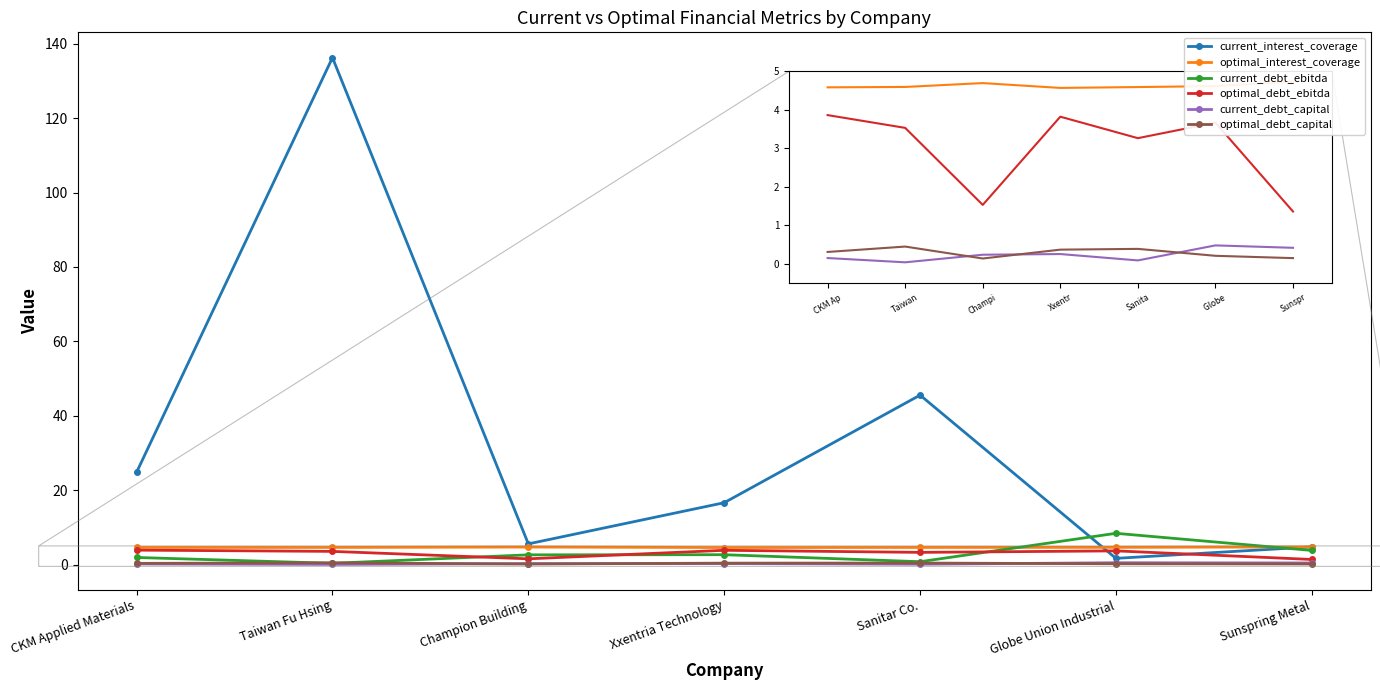

True or false: optimal_debt_capital and current_interest_coverage intersect in this chart.

False